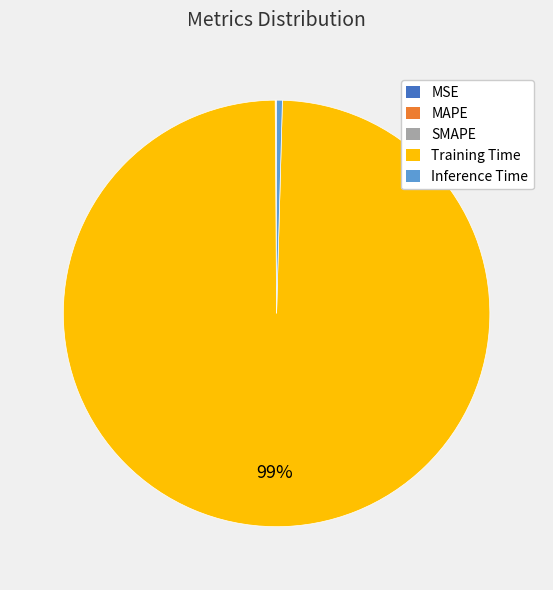

Combined, do Training Time and Inference Time account for over 50%?

Yes